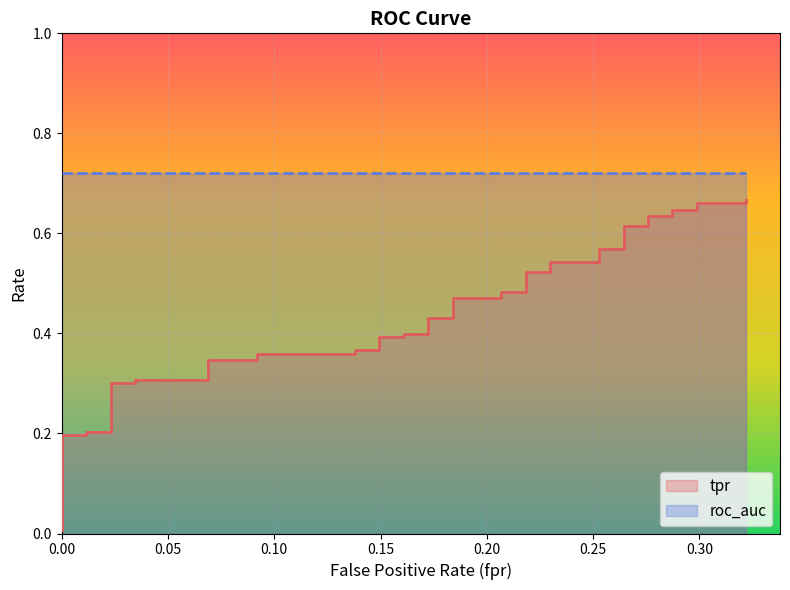

The value at 0.00 is 0.1. True or false?

False